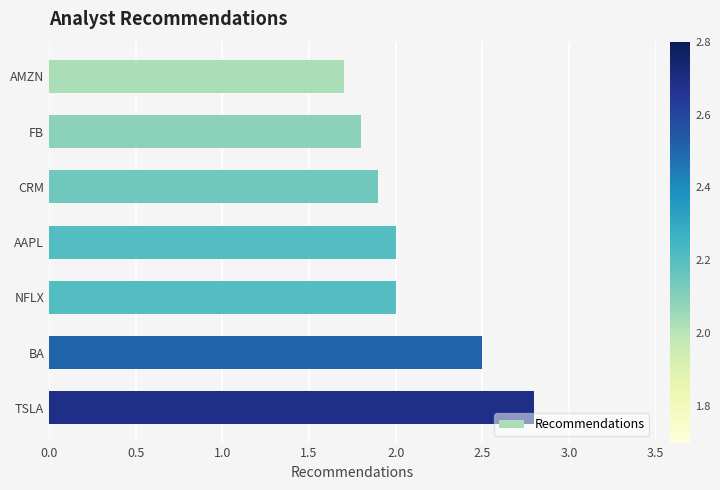

How many data points are less than 2?

3